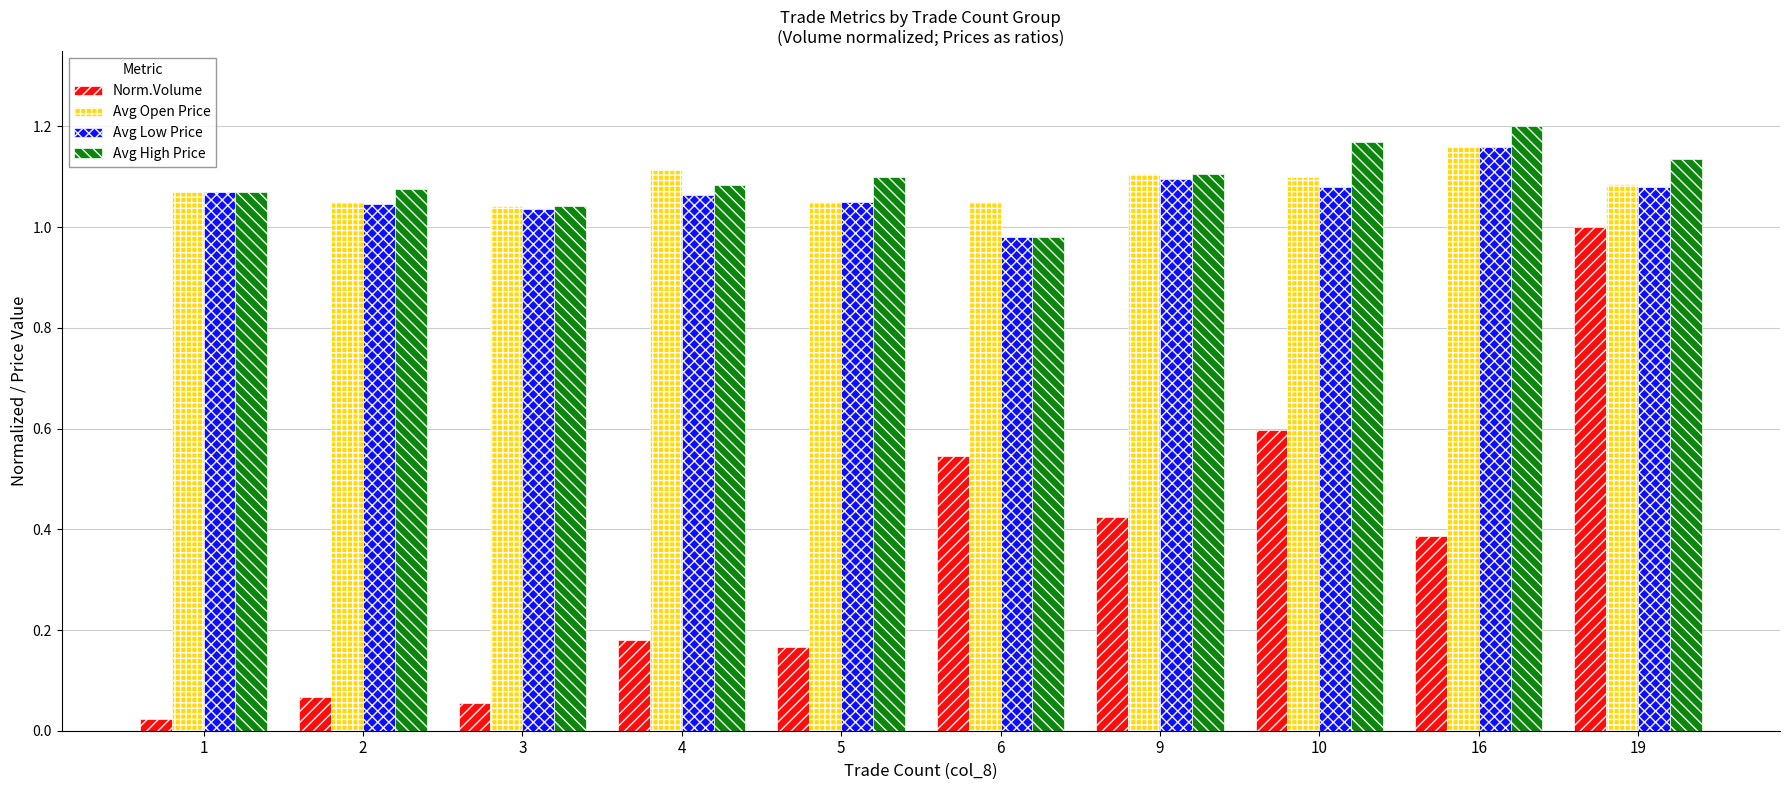

At which category is the sum across all series the highest?

19